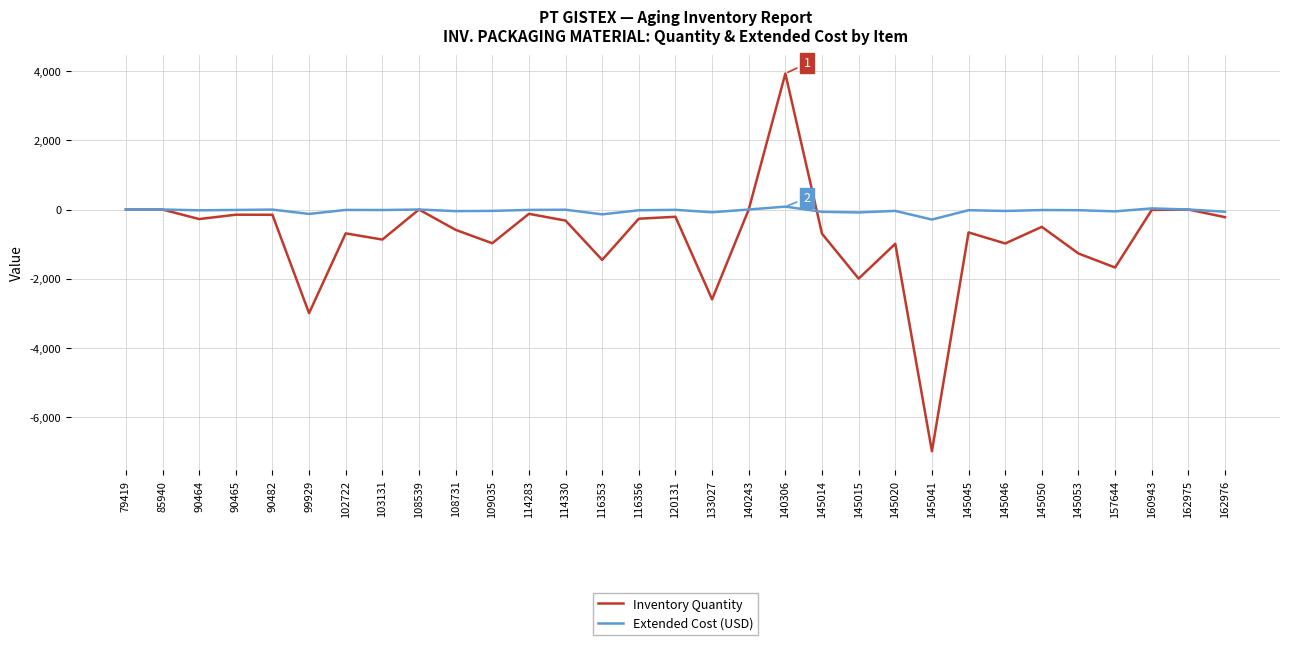

At which label is Inventory Quantity closest to -1530?

116353